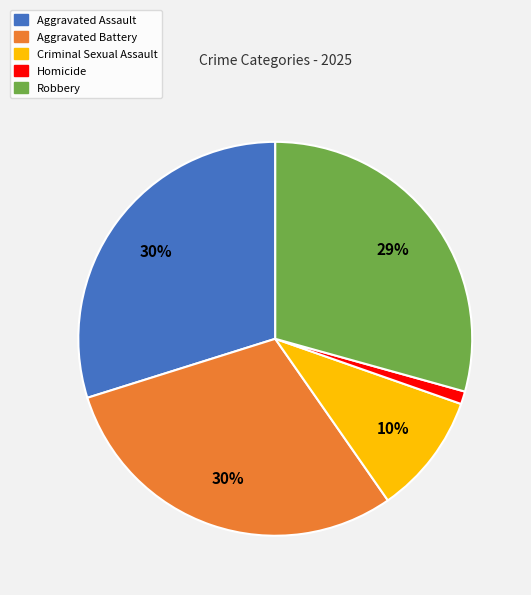

What is the ratio of the value at Aggravated Battery to the value at Aggravated Assault?

1.0